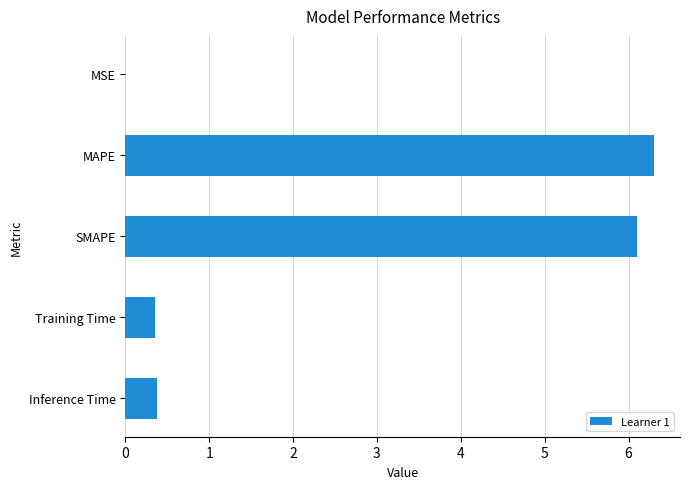

The chart shows a value of 0.4 at Training Time. True or false?

True